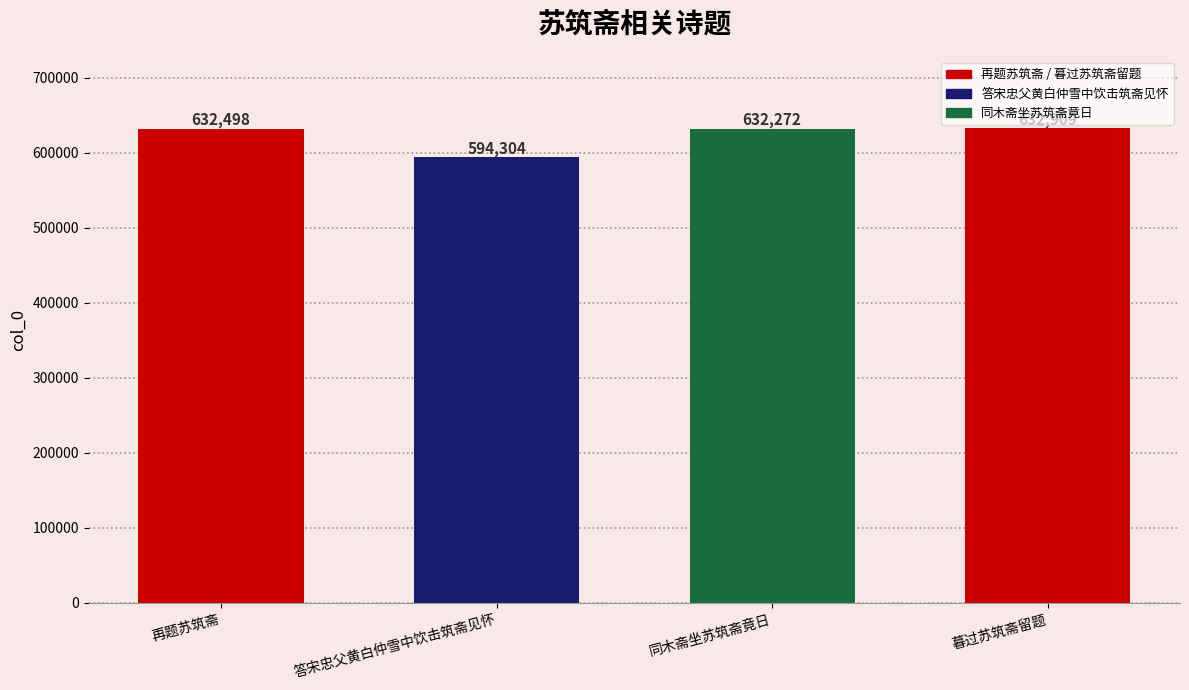

Reading right to left, list all the values displayed in this chart.

632909	632272	594304	632498